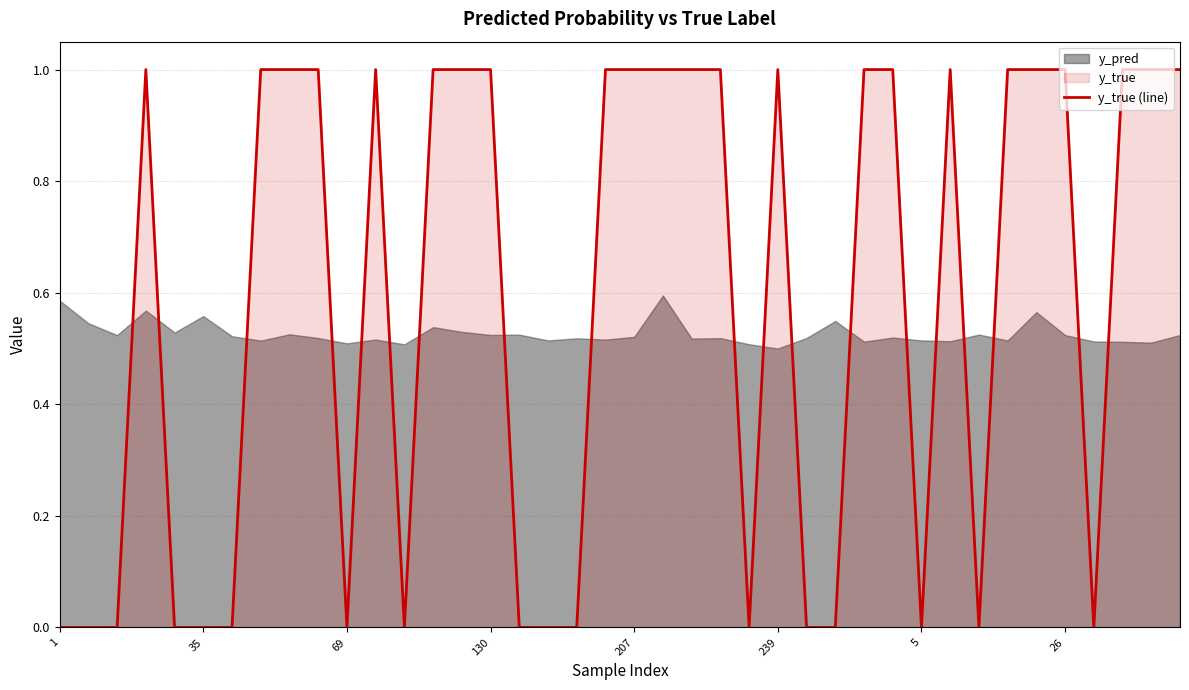

Reading left to right, extract all data points from this chart.

0	0	0	1	0	0	0	1	1	1	0	1	0	1	1	1	0	0	0	1	1	1	1	1	0	1	0	0	1	1	0	1	0	1	1	1	0	1	1	1